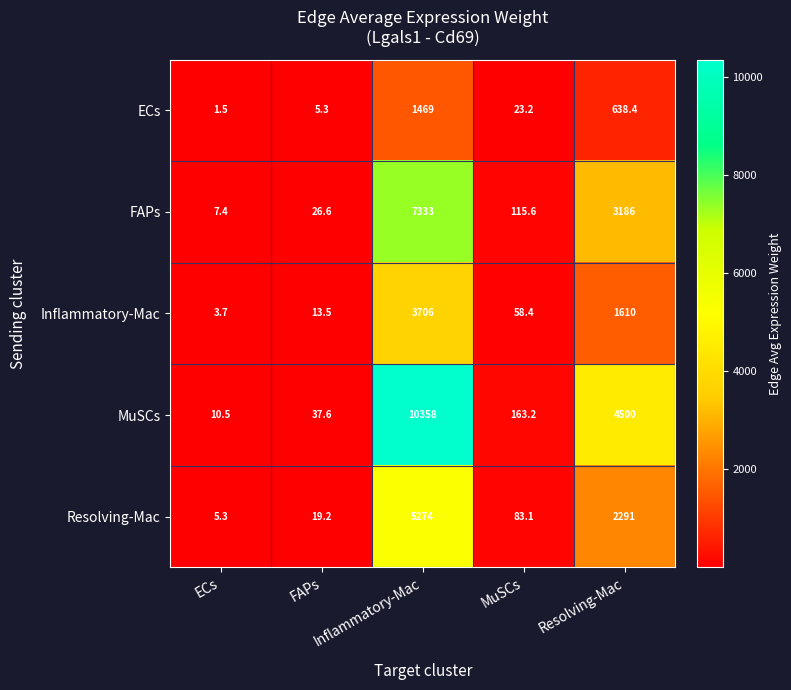

Which series changed the most between FAPs and MuSCs?

MuSCs